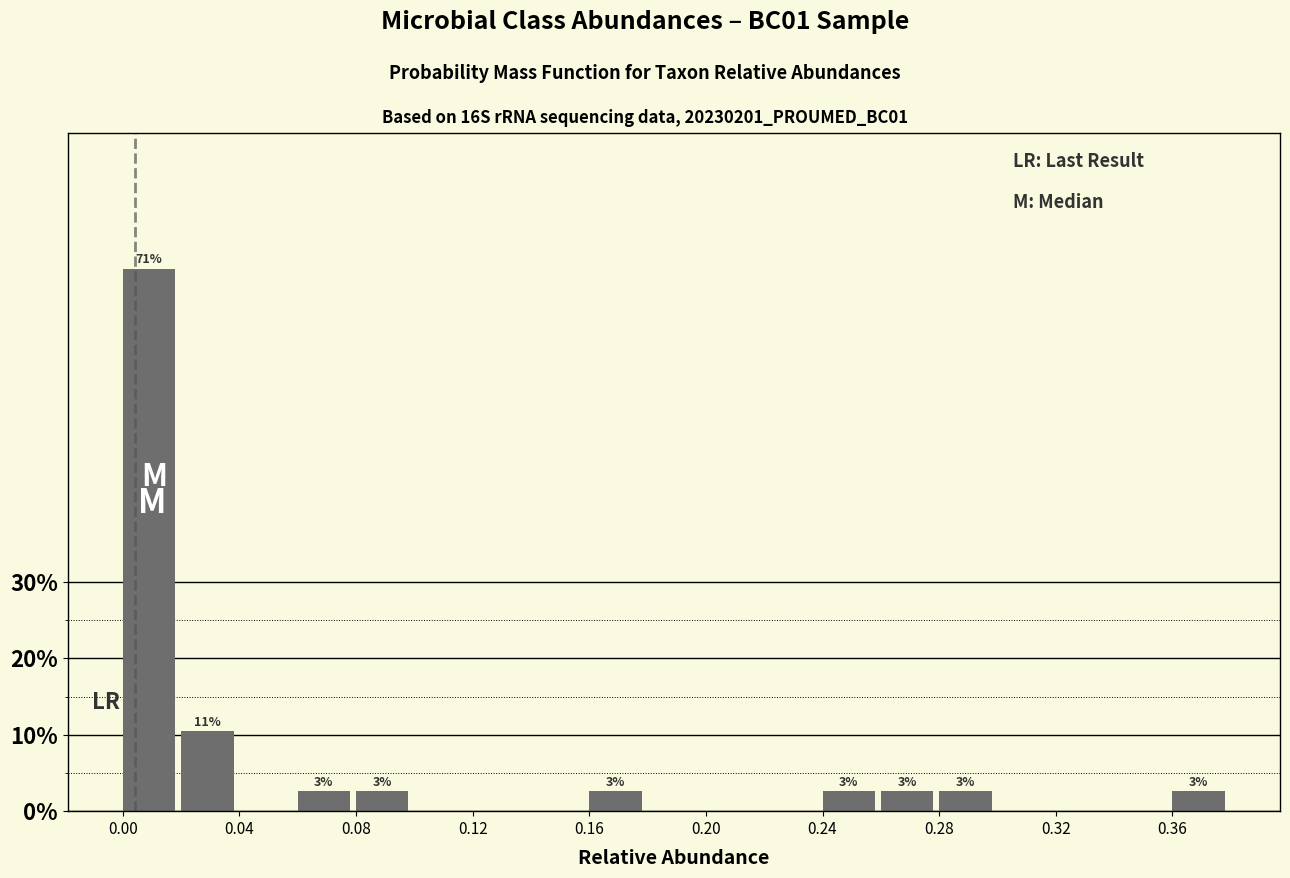

Read against the x-axis, roughly where is the centre of the tallest bar?

0.010